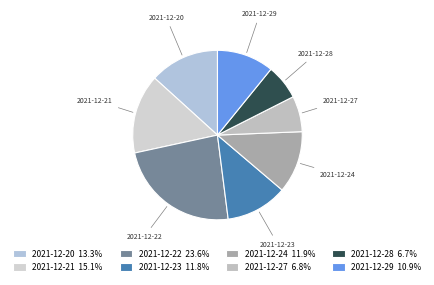

Do 2021-12-20 and 2021-12-27 together represent more than half of the pie?

No